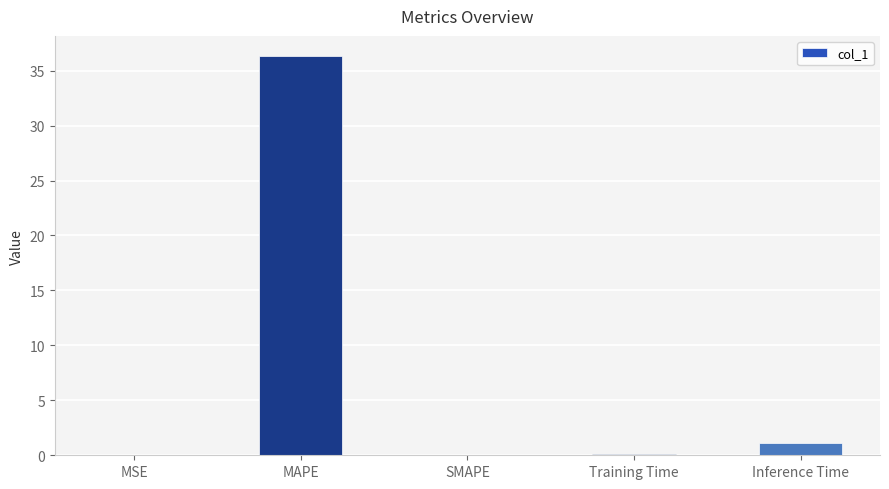

What is the sum of all values?

37.6